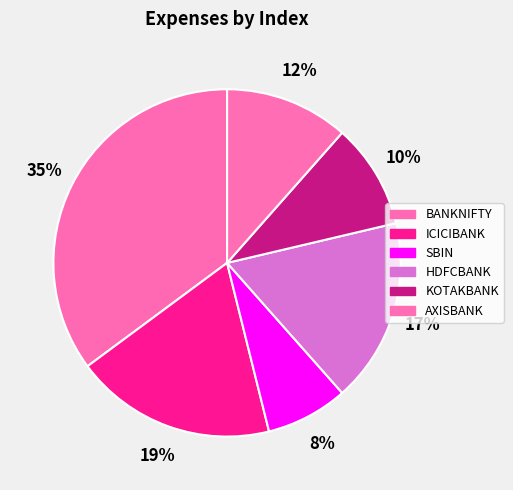

The ICICIBANK slice represents 19% of the pie. True or false?

True